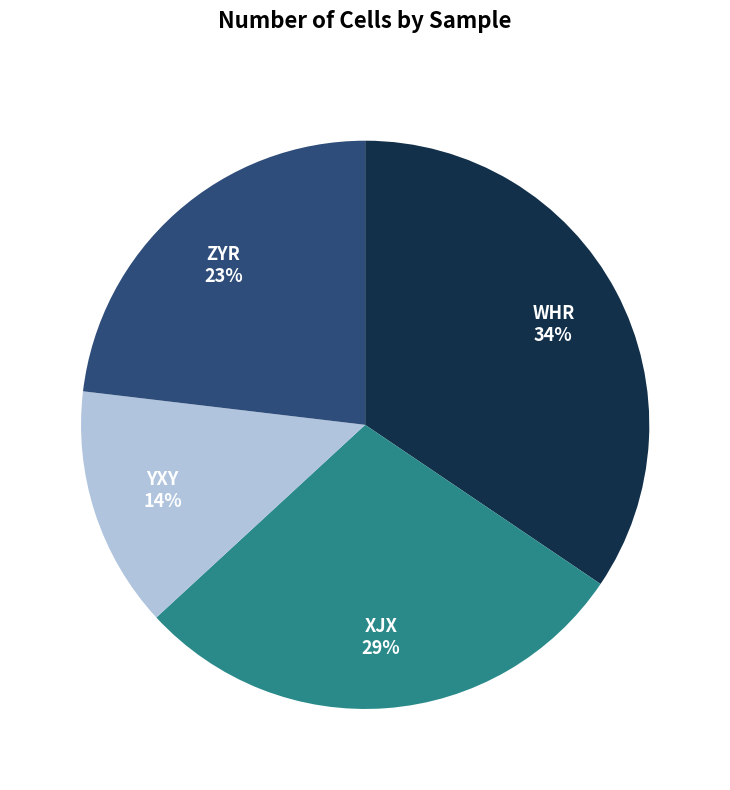

Does any single category account for the majority?

No